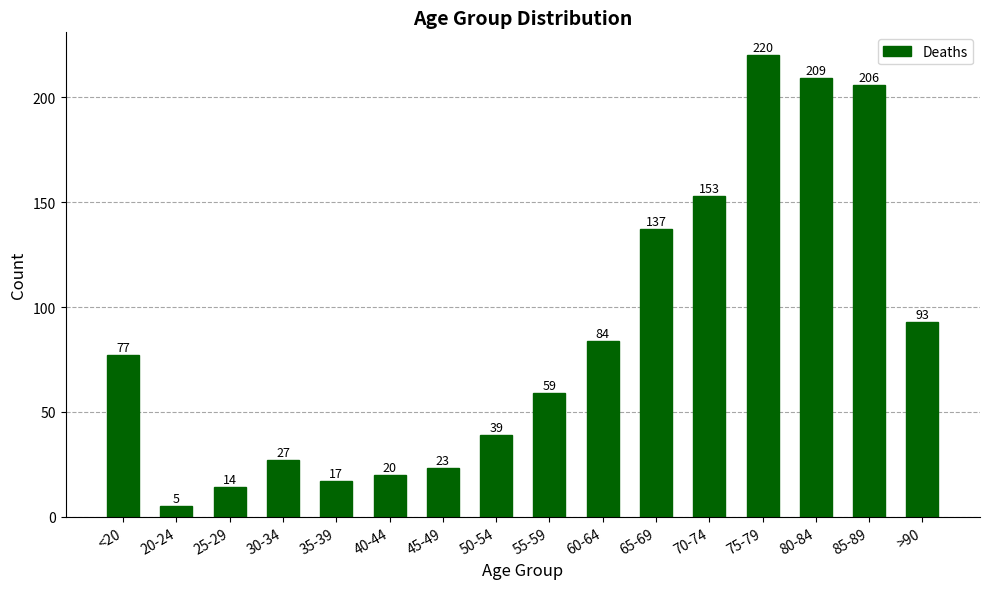

What is the difference between the maximum and minimum values?

215